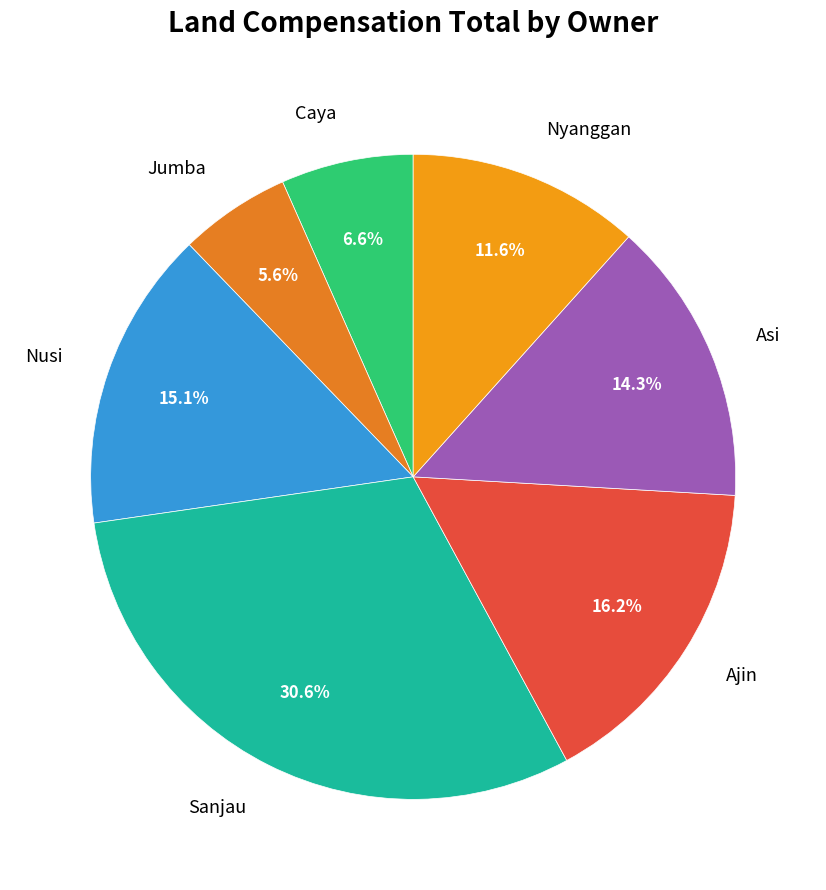

To the nearest percent, what percentage of the pie is Sanjau?

31%